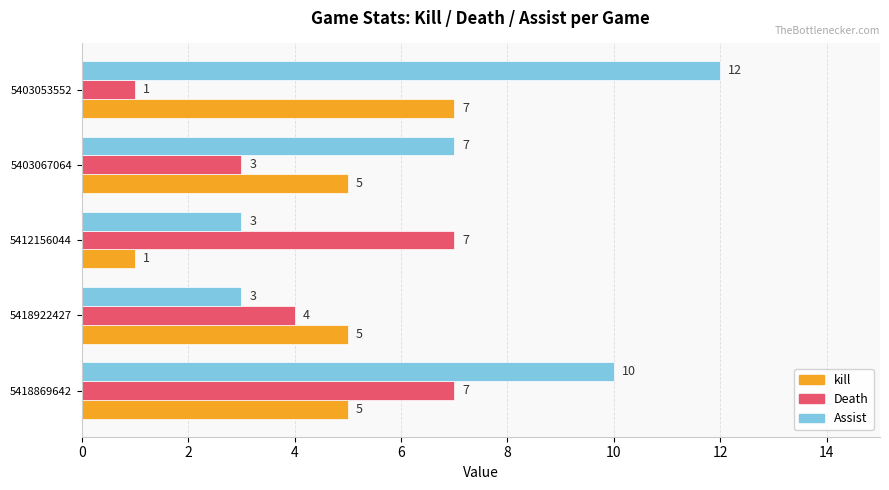

The value of Assist at 5418922427 is 2. True or false?

False